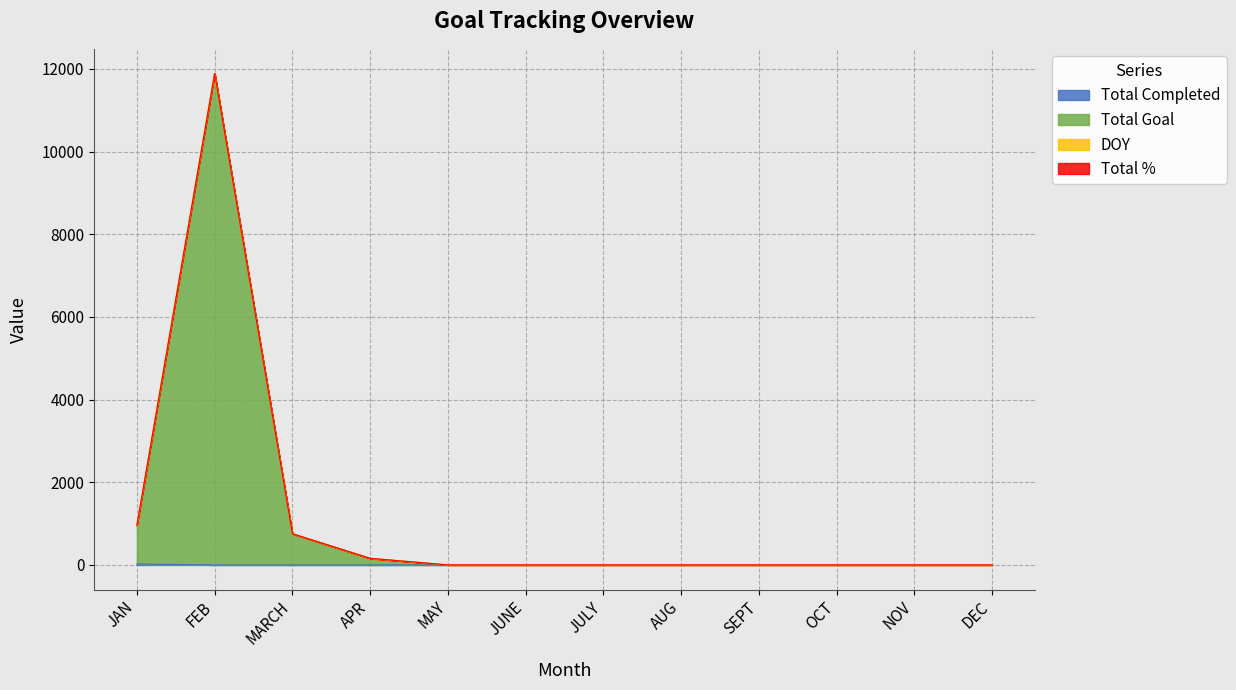

What is the average value of the Total Completed series?

2